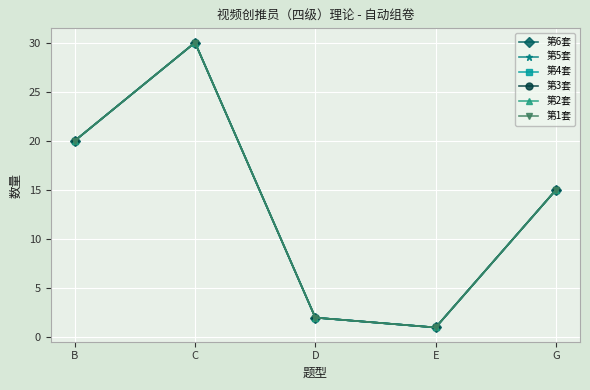

Rank the series by their maximum value, from lowest to highest.

第6套, 第5套, 第4套, 第3套, 第2套, 第1套